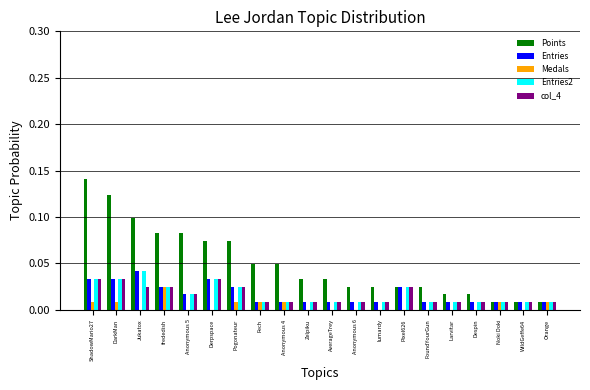

At which label does Entries reach its peak?

Jukatox